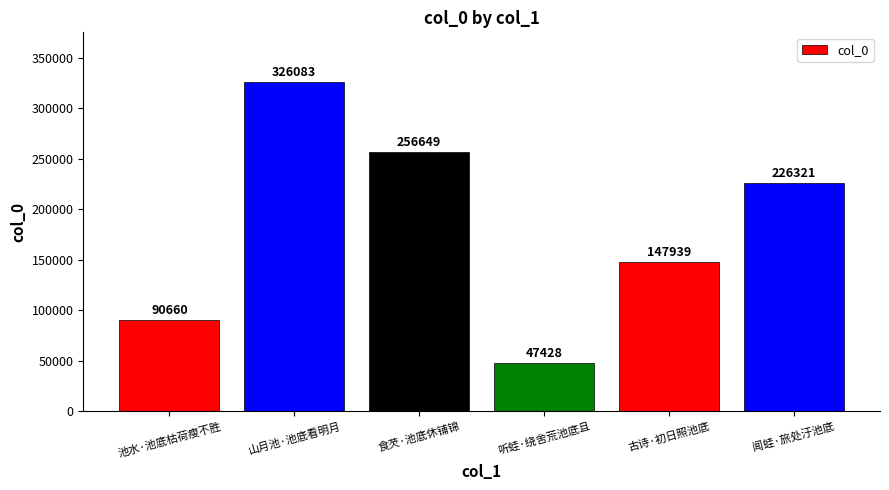

Between 池水·池底枯荷瘦不胜 and 闻蛙·旅处汙池底, which is larger?

闻蛙·旅处汙池底